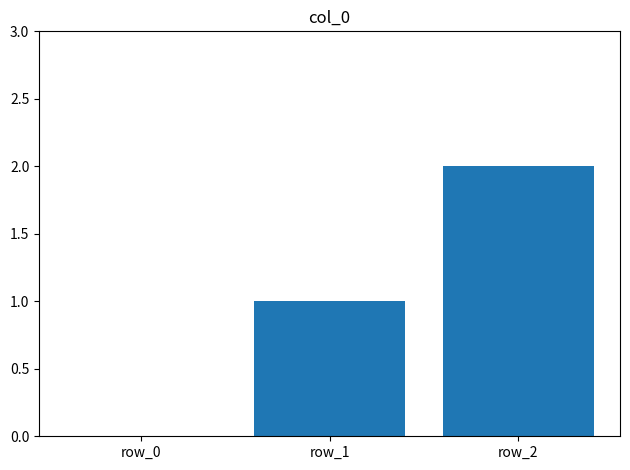

The value at row_2 is 1. True or false?

False